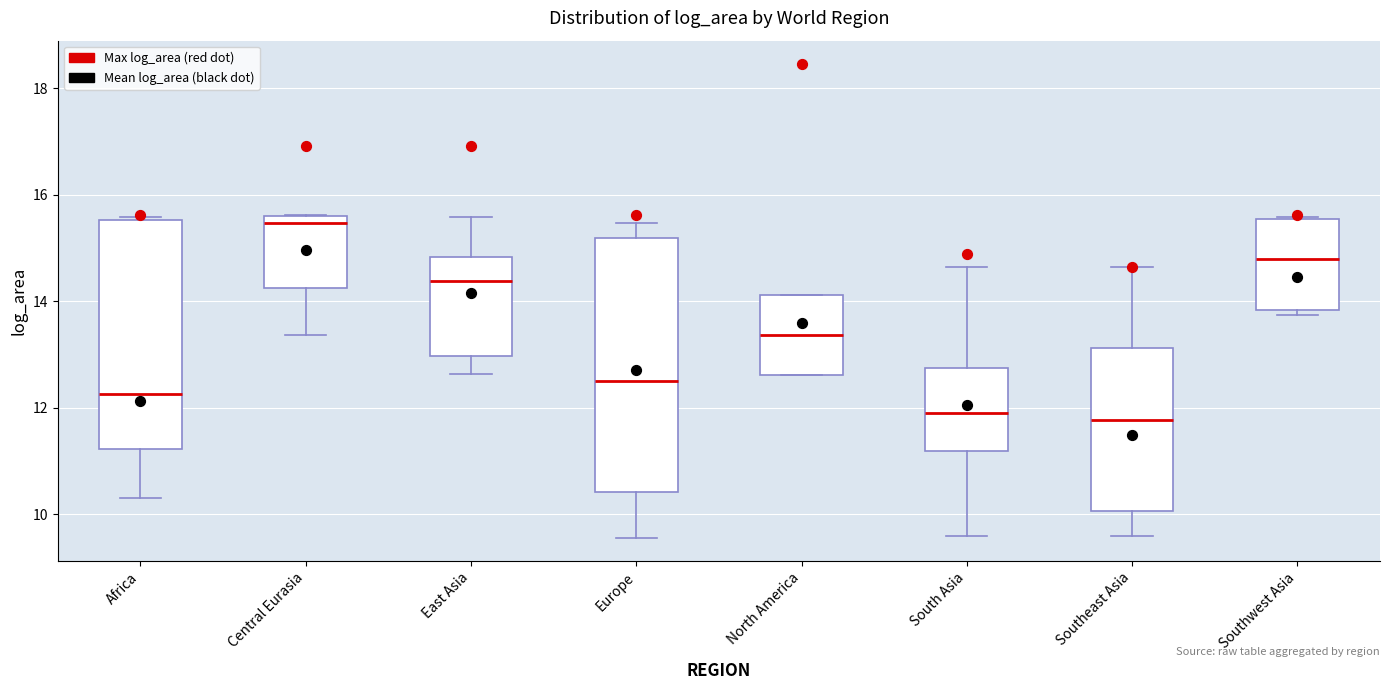

Where does the lower whisker of the box for Europe end on the y-axis? The values are not printed on the chart, so give them approximately, as read against the axis.

9.6